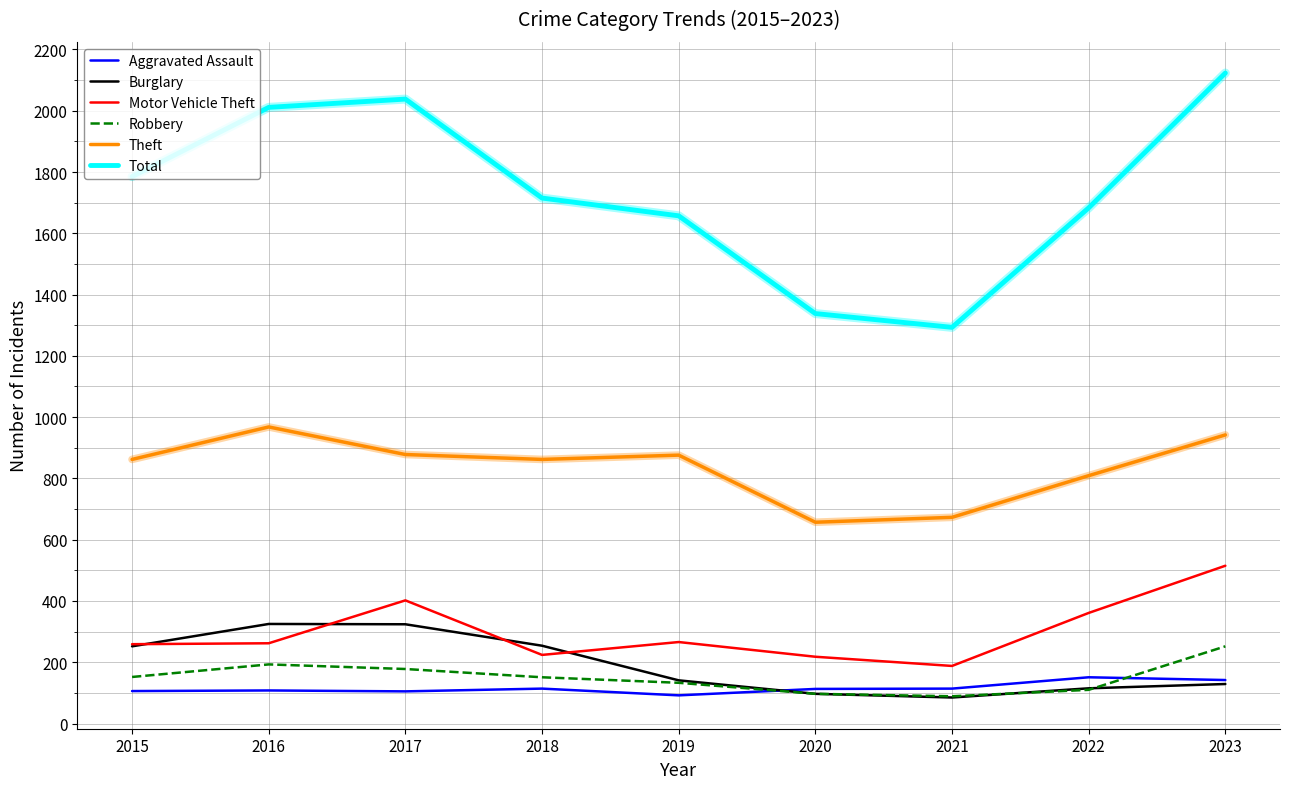

True or false: Robbery has a value of 93 at 2017.

False